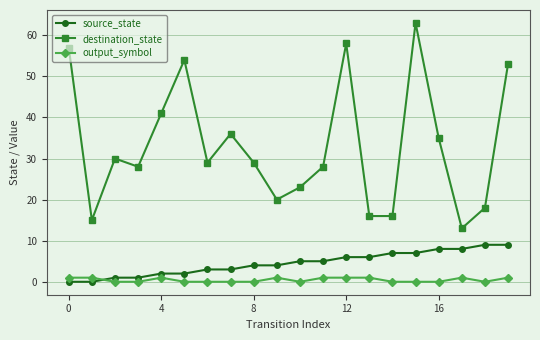

Which series has the largest range (max minus min)?

destination_state